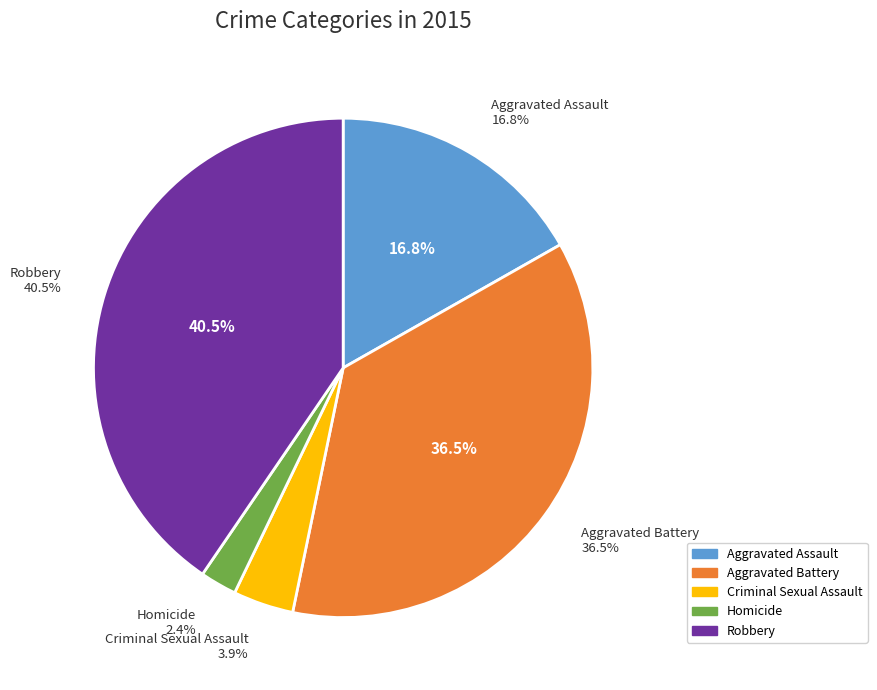

Rank the categories by value from lowest to highest.

Homicide, Criminal Sexual Assault, Aggravated Assault, Aggravated Battery, Robbery